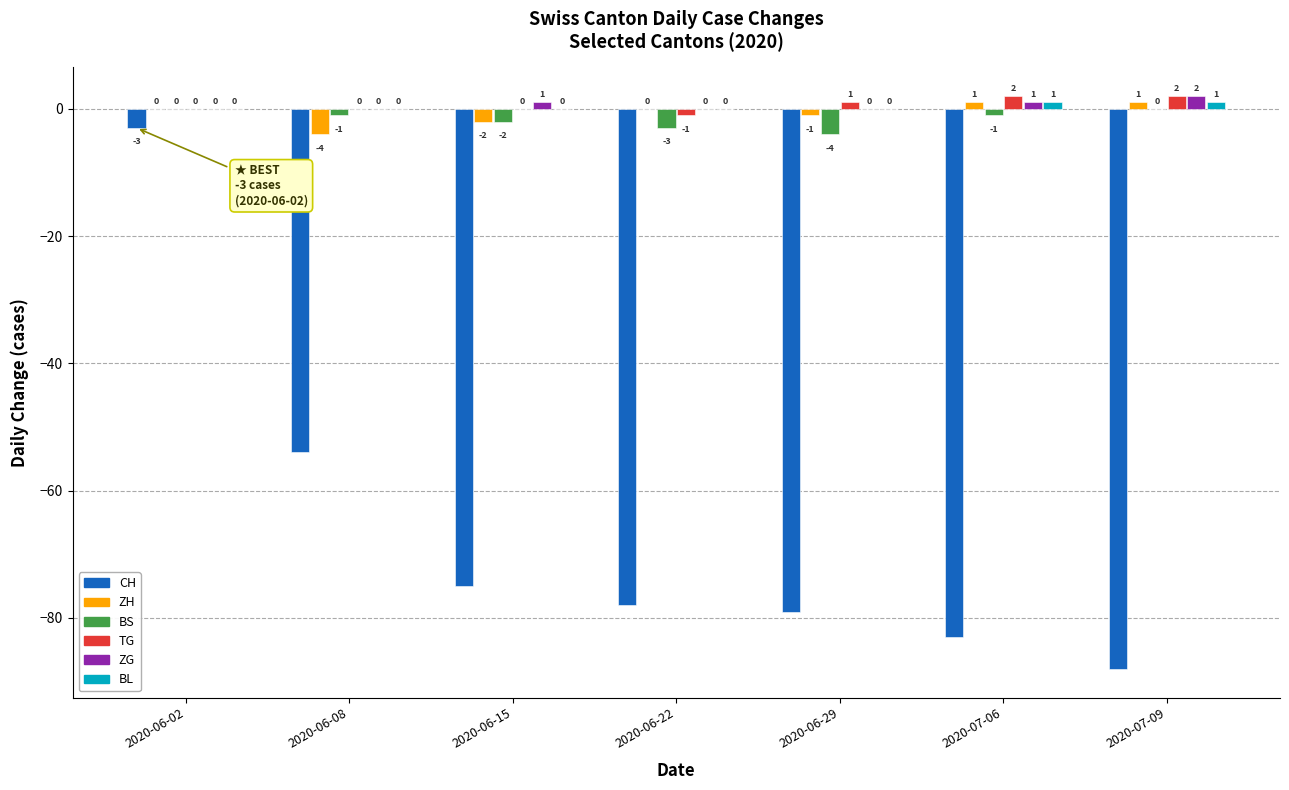

What value does the ZH series have at 2020-07-06?

1